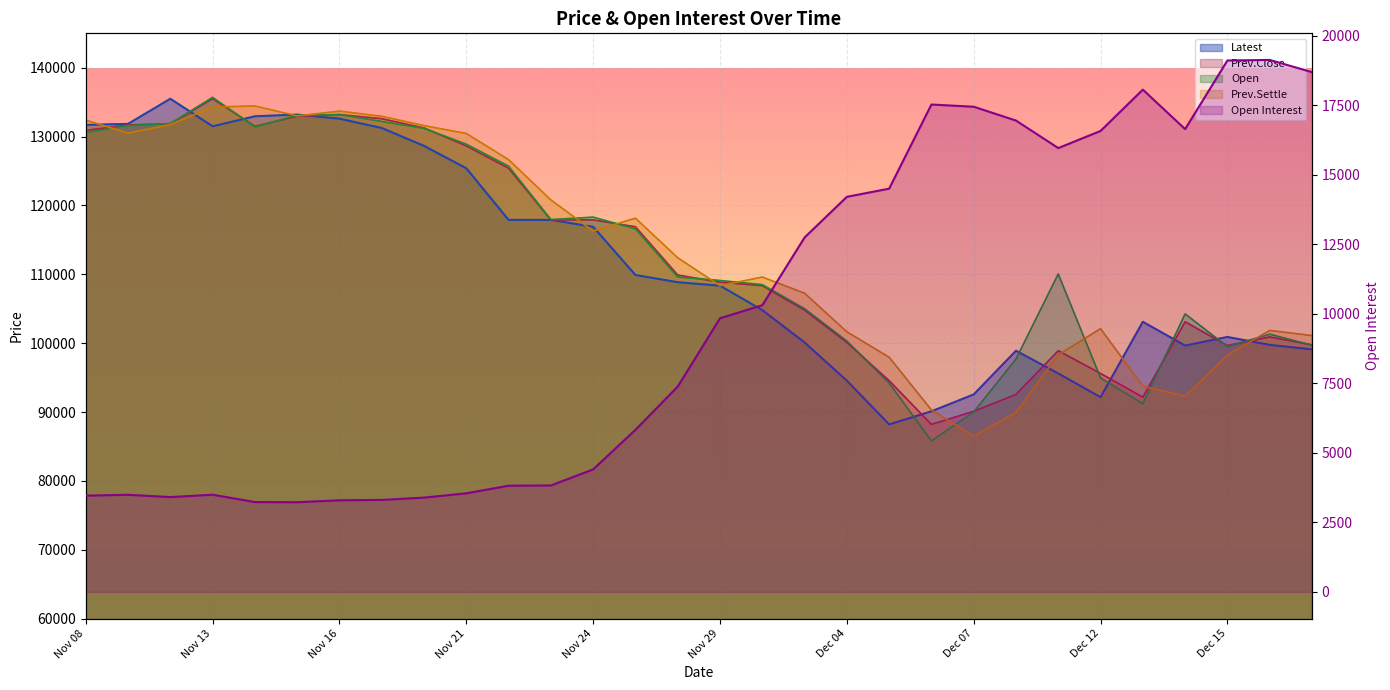

What is the value of the 20th point from the left?

14505